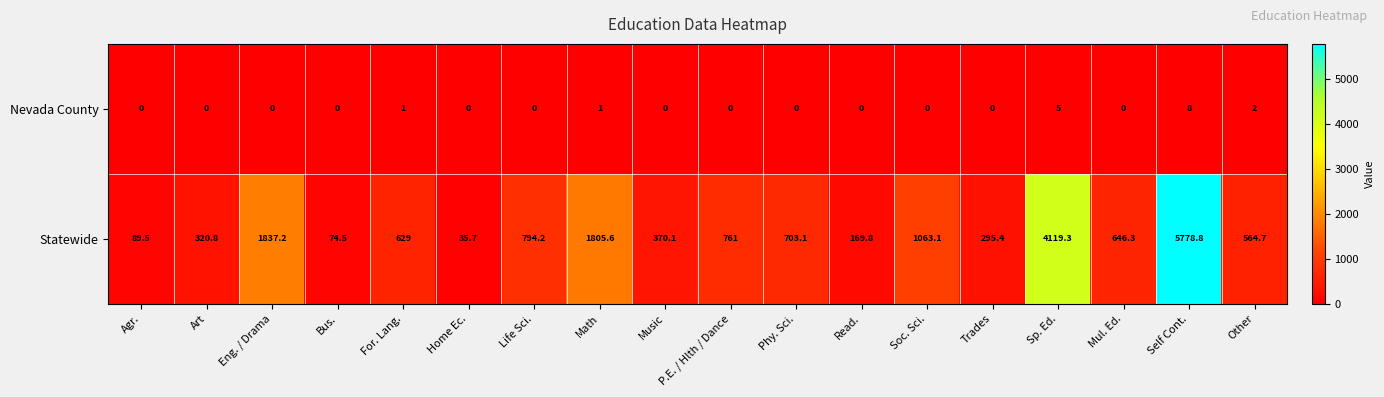

Which category has the highest value in the Statewide series?

Self Cont.